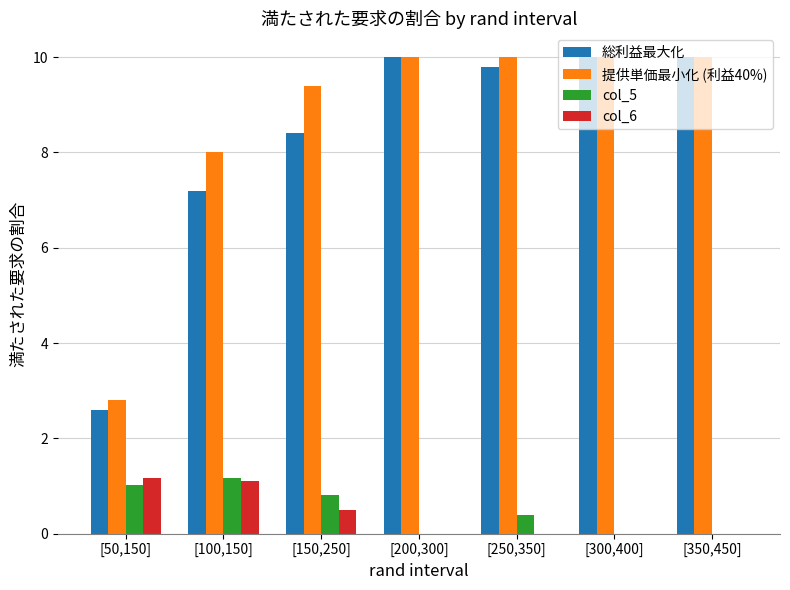

What is the sum of the 提供単価最小化 (利益40%) values at [300,400] and [250,350]?

20.0